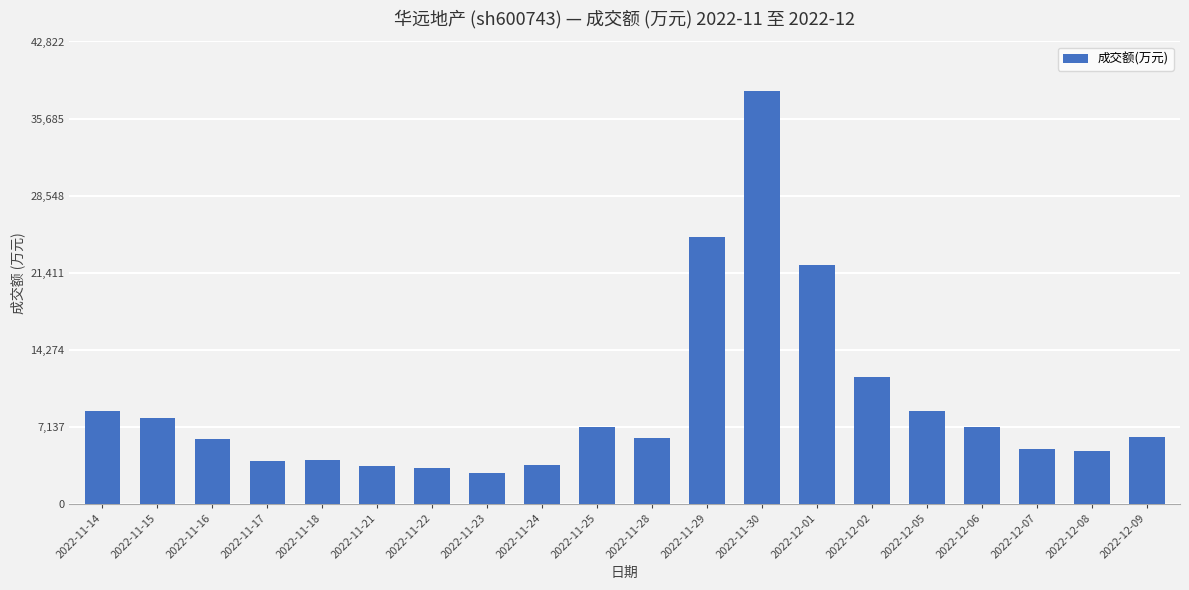

What is the value of the 14th bar from the left?

22085